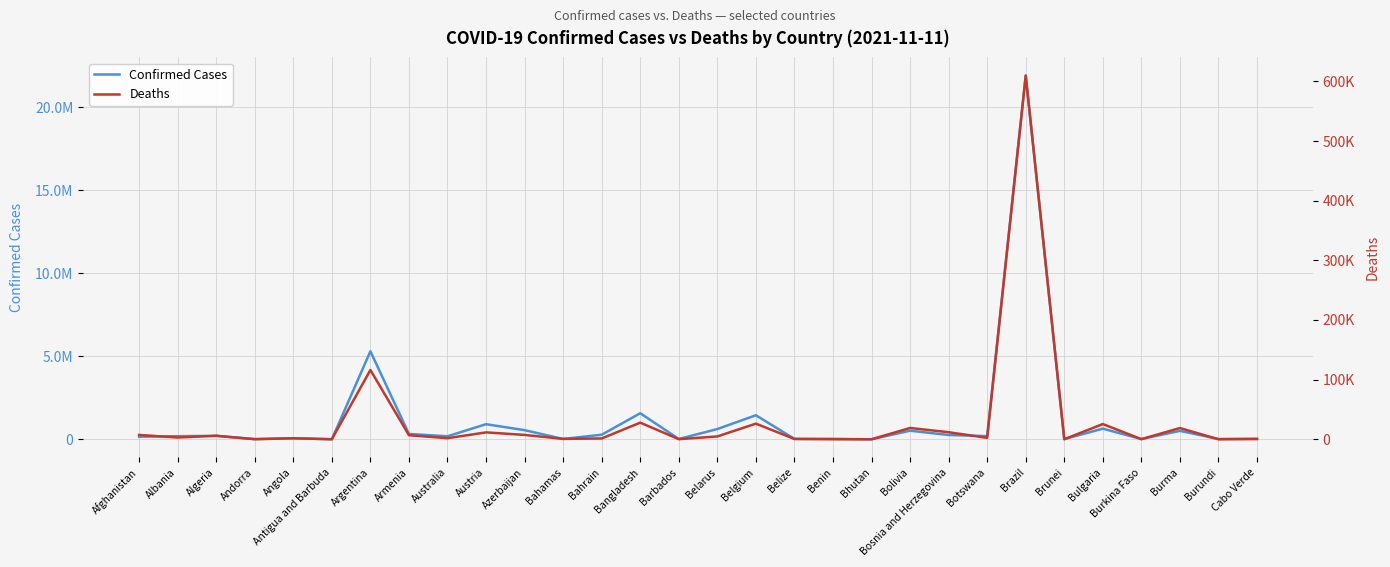

Reading left to right, extract all data points from this chart.

Confirmed Cases: 156414	190125	207385	15717	64762	4091	5299418	324039	184071	911175	552322	22592	277113	1571669	20676	619708	1448962	28401	24804	2623	519669	260837	193449	21897025	13864	643003	15103	509771	20170	38264
Deaths: 7291	2970	5954	130	1723	105	116165	6831	1858	11577	7342	661	1393	27906	183	4789	26230	519	161	3	18976	11869	2409	609756	93	25555	221	18869	38	350